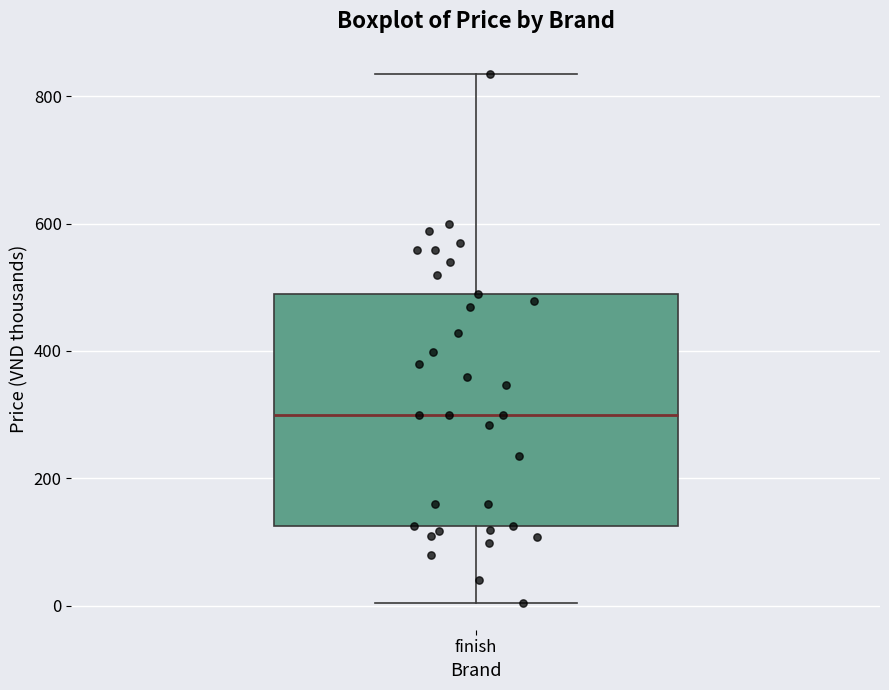

Where does the median line of the box for finish sit on the y-axis? The values are not printed on the chart, so give them approximately, as read against the axis.

300